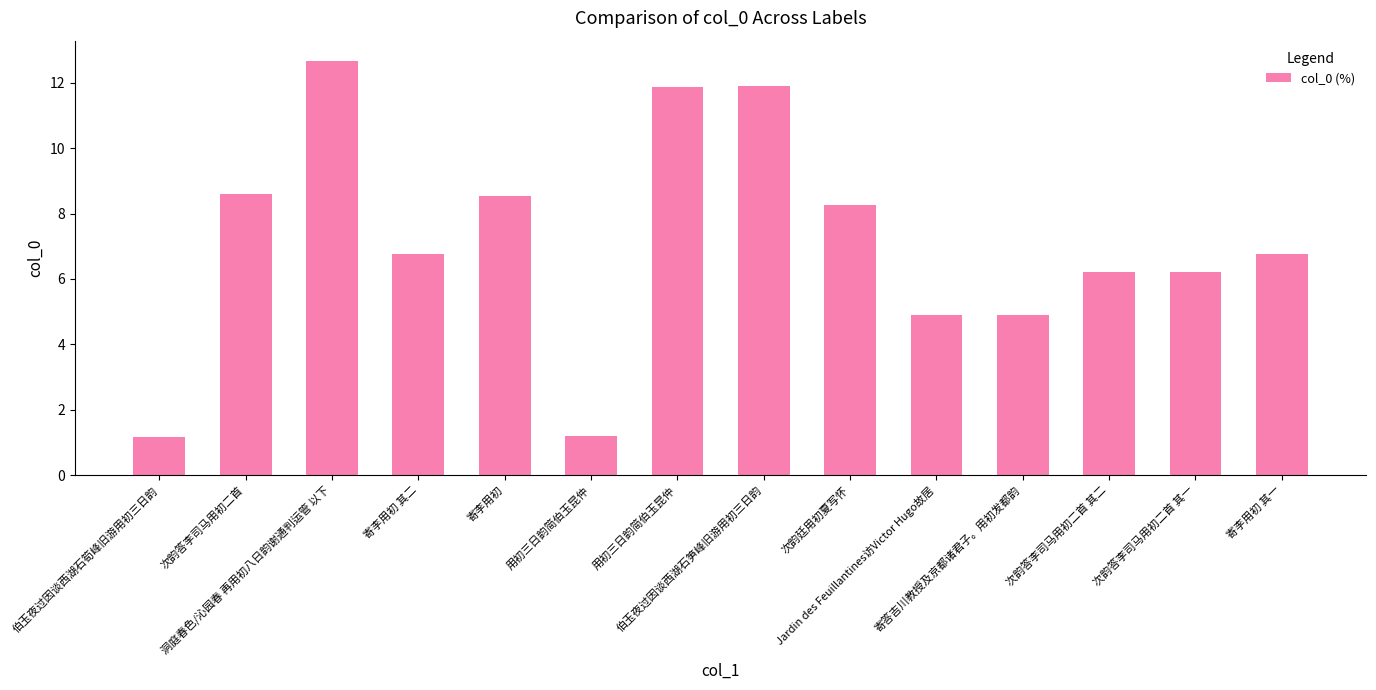

Approximately how many times larger is the value at 用初三日韵简伯玉昆仲 compared to 寄答吉川教授及京都诸君子。用初发都韵?

2.4